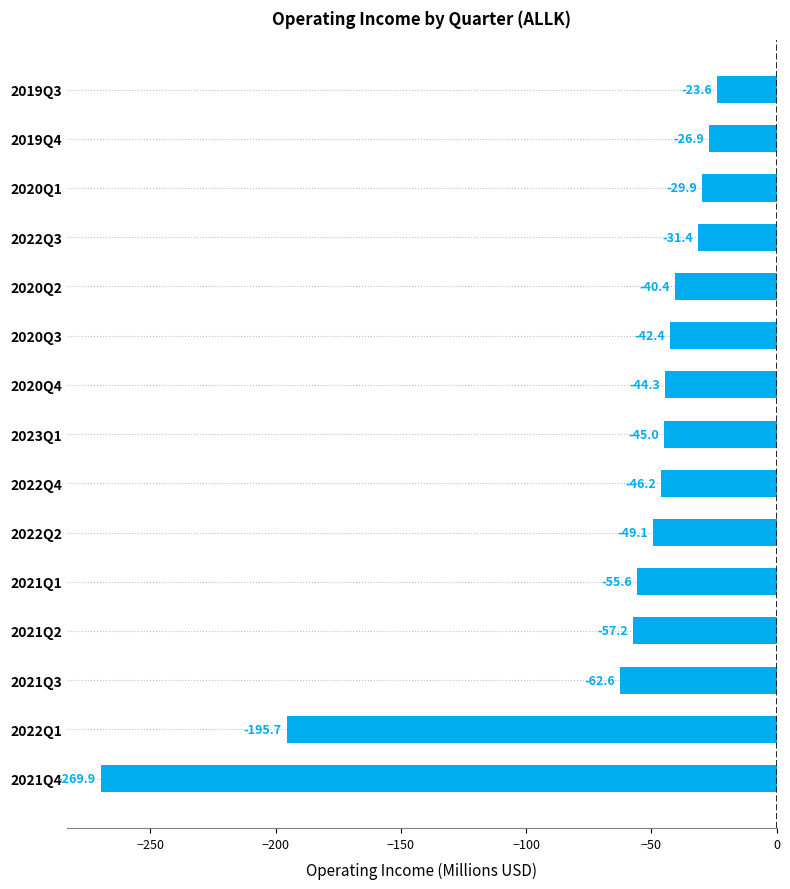

At which label is the value closest to -146?

2022Q1